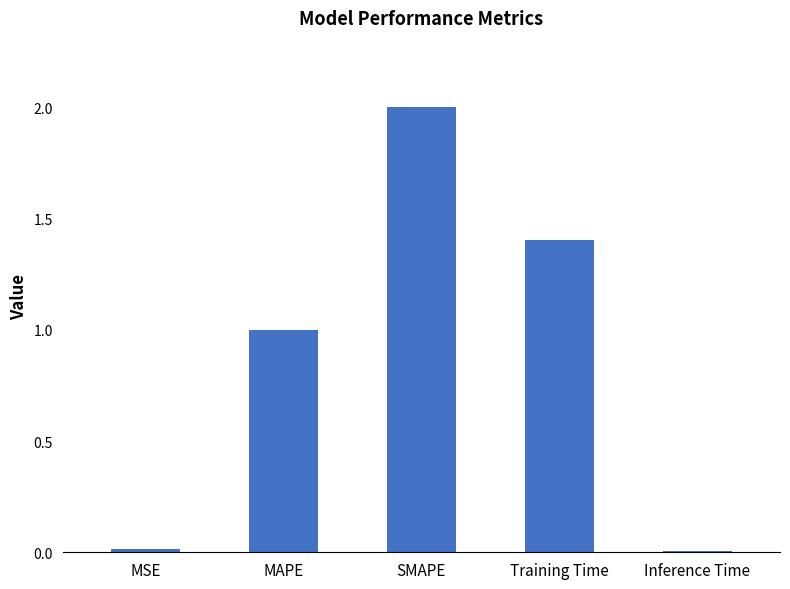

What is the ratio of the value at MAPE to the value at SMAPE?

0.5